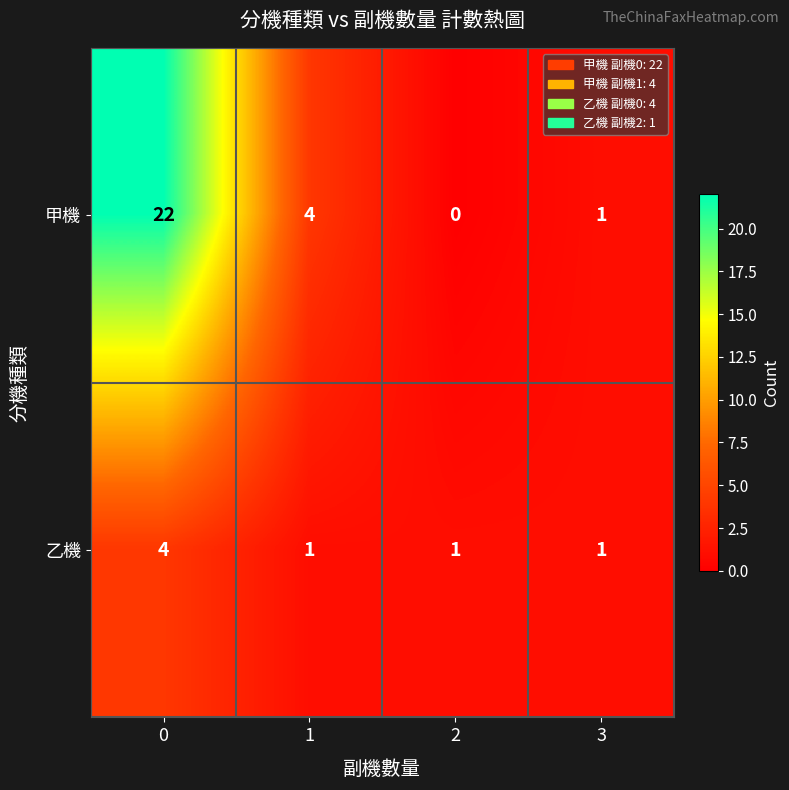

Is it true that 甲機 equals 4 at 1?

True